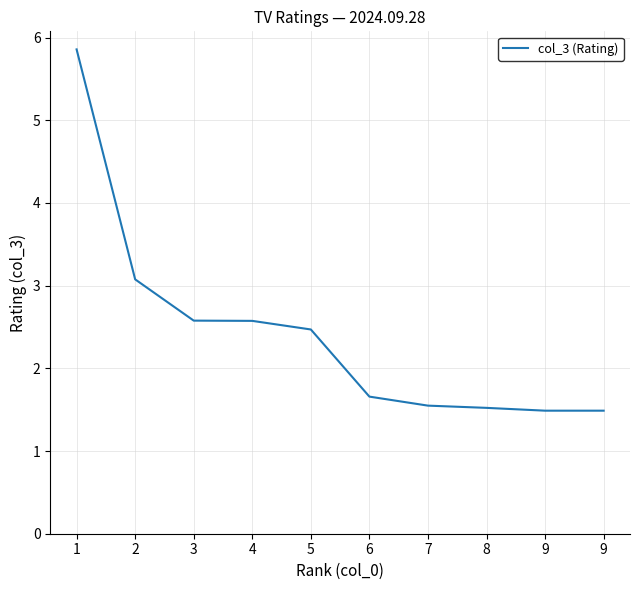

Count the number of categories in the chart.

10